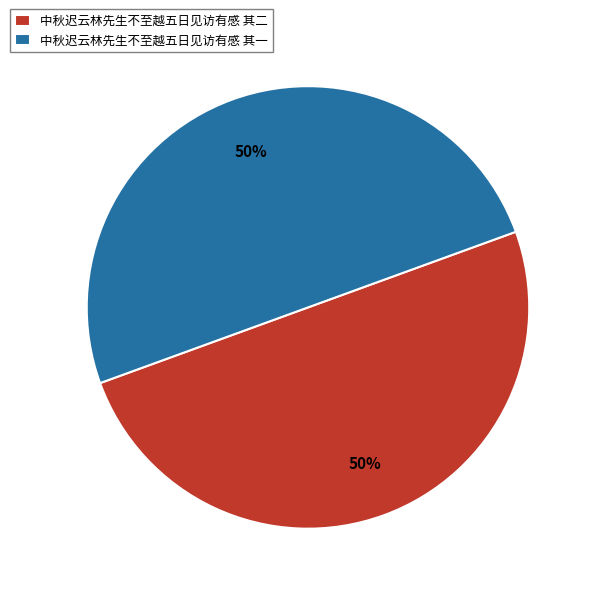

How many segments does this pie chart have?

2